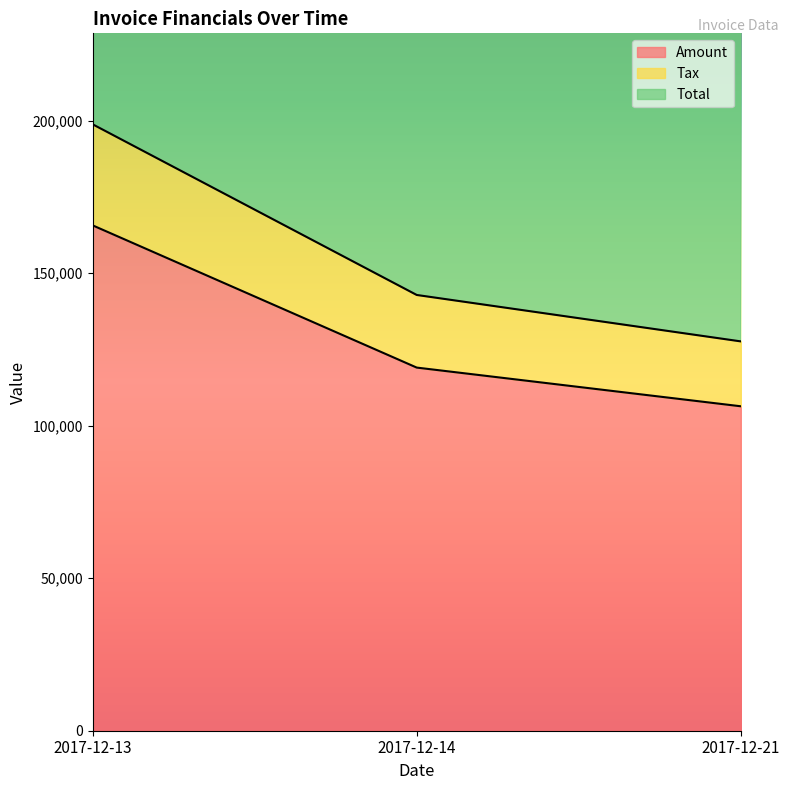

Which has a higher value, 2017-12-21 or 2017-12-13?

2017-12-13